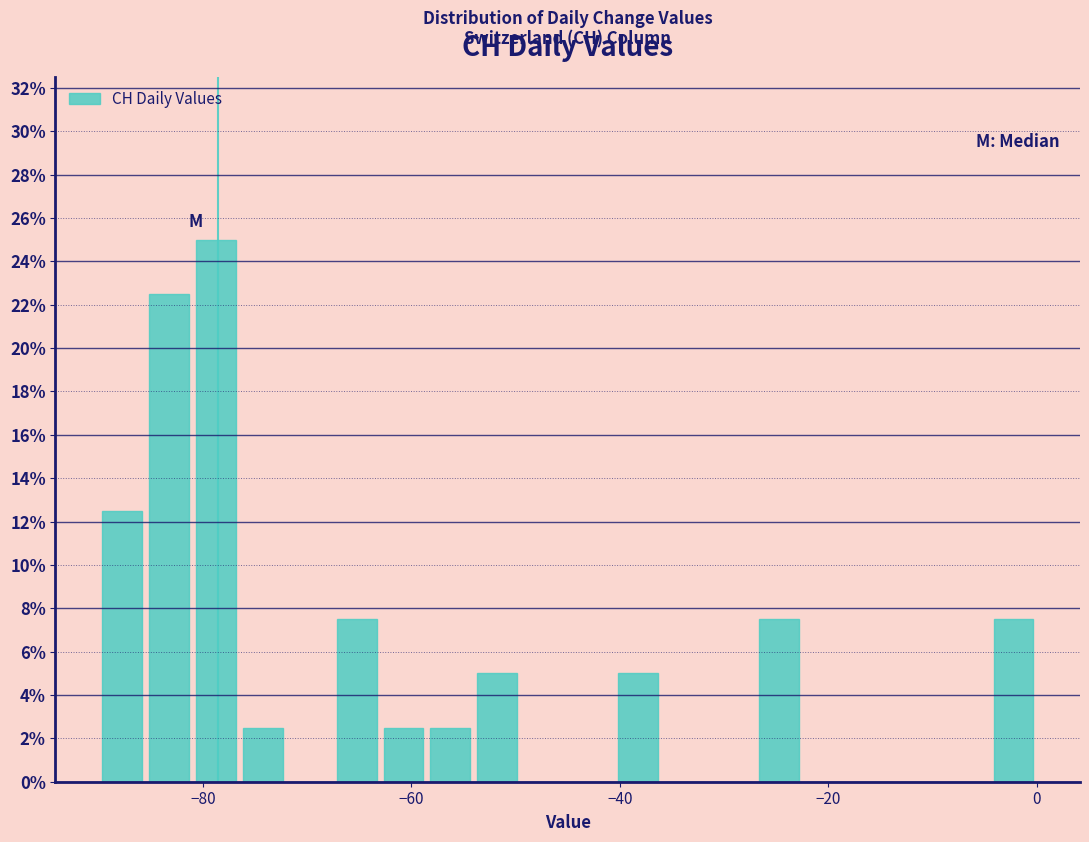

Around what value on the x-axis is the tallest bar? Give the approximate position of its centre, as read against the axis.

-78